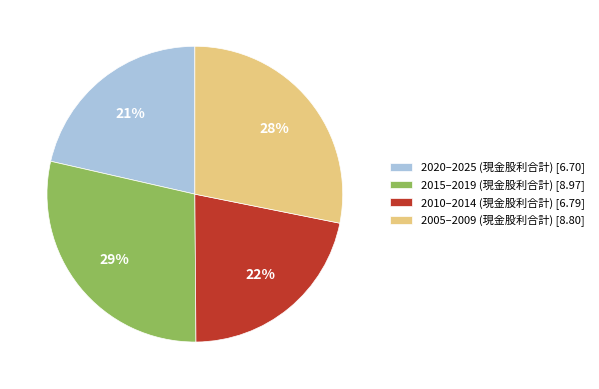

To the nearest percent, what portion does 2015–2019 (現金股利合計) [8.97] represent?

29%